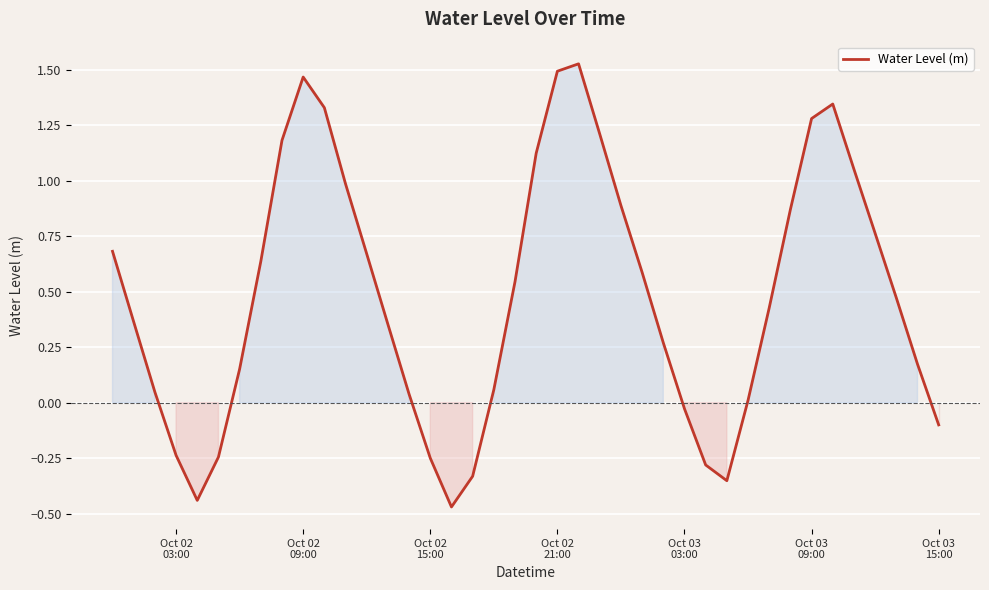

What is the difference between the maximum and minimum values?

2.0